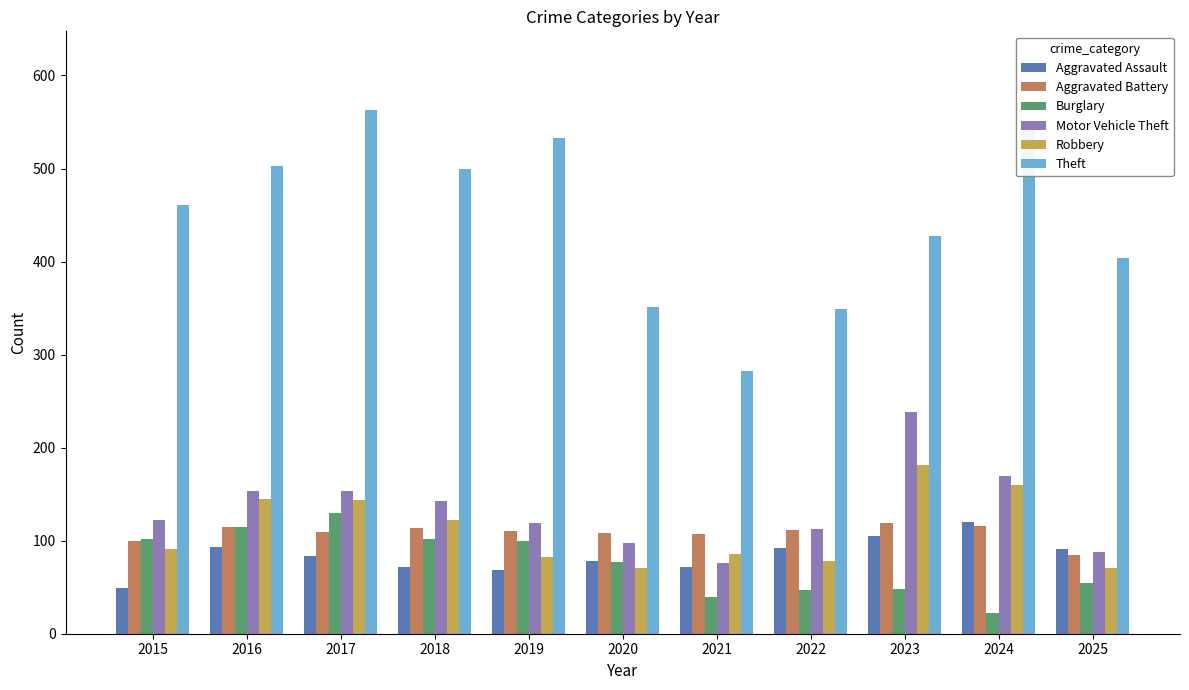

What is the maximum value shown in the chart?

563